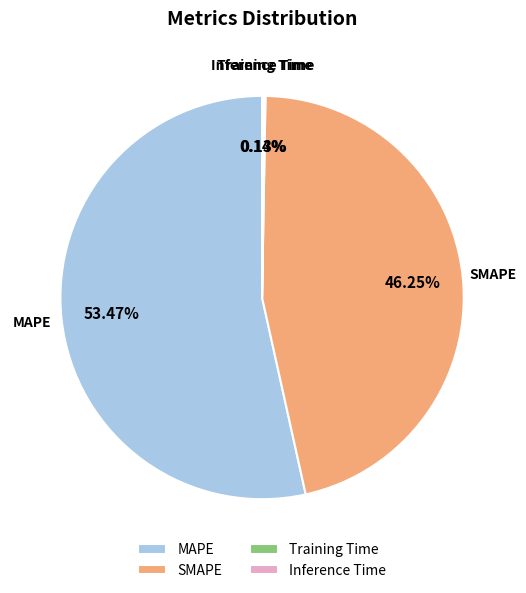

True or false: MAPE accounts for 53% of the total.

True